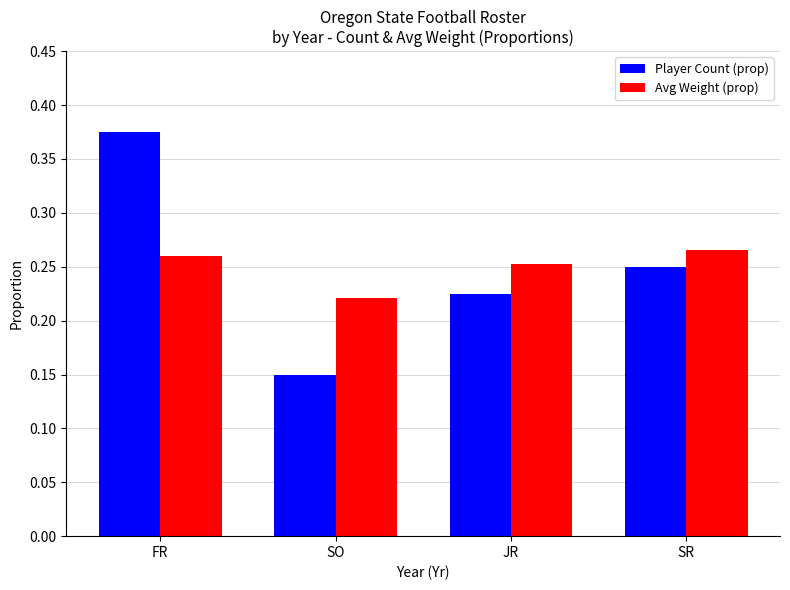

The value of Avg Weight (prop) at JR is 0.1. True or false?

False